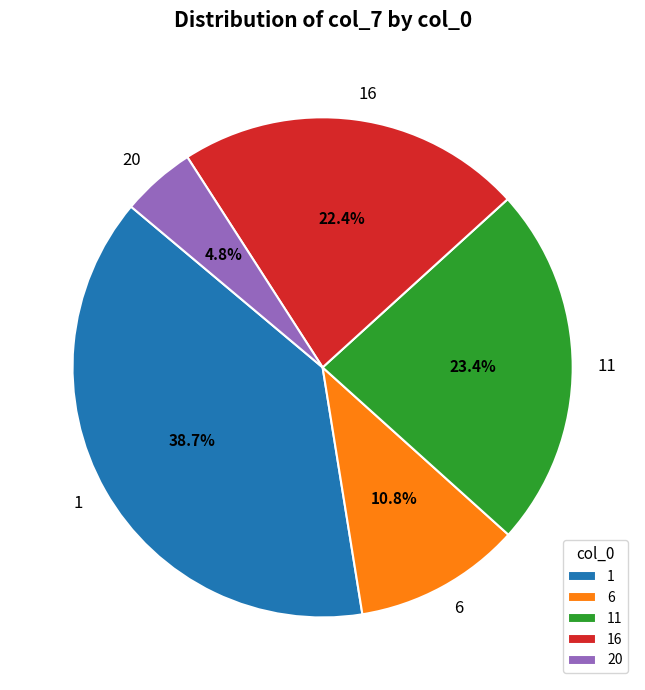

The 1 slice represents 39% of the pie. True or false?

True